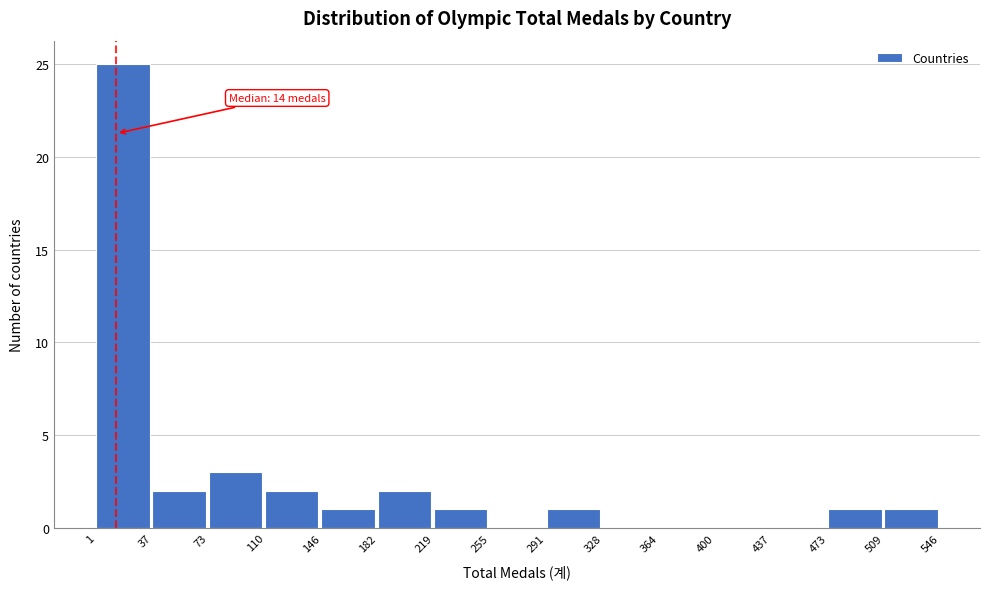

Over which range of the x-axis is the bar tallest?

1 to 37